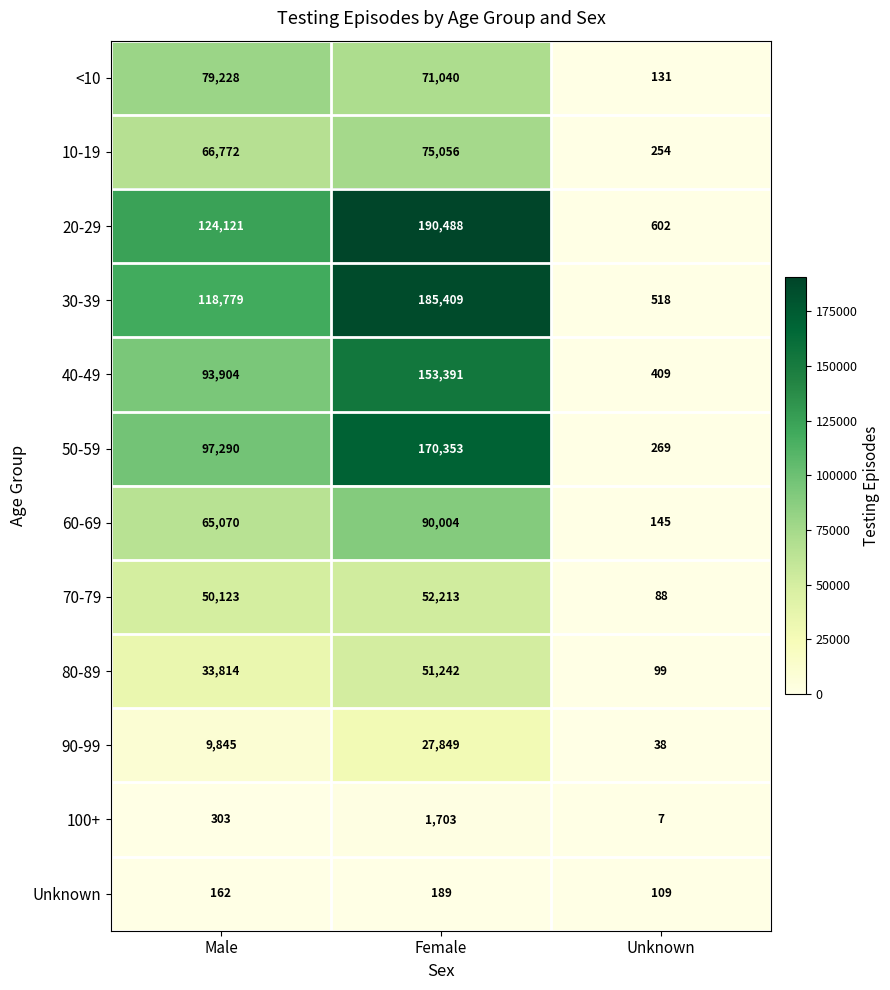

Is it true that 100+ equals 487 at Male?

False